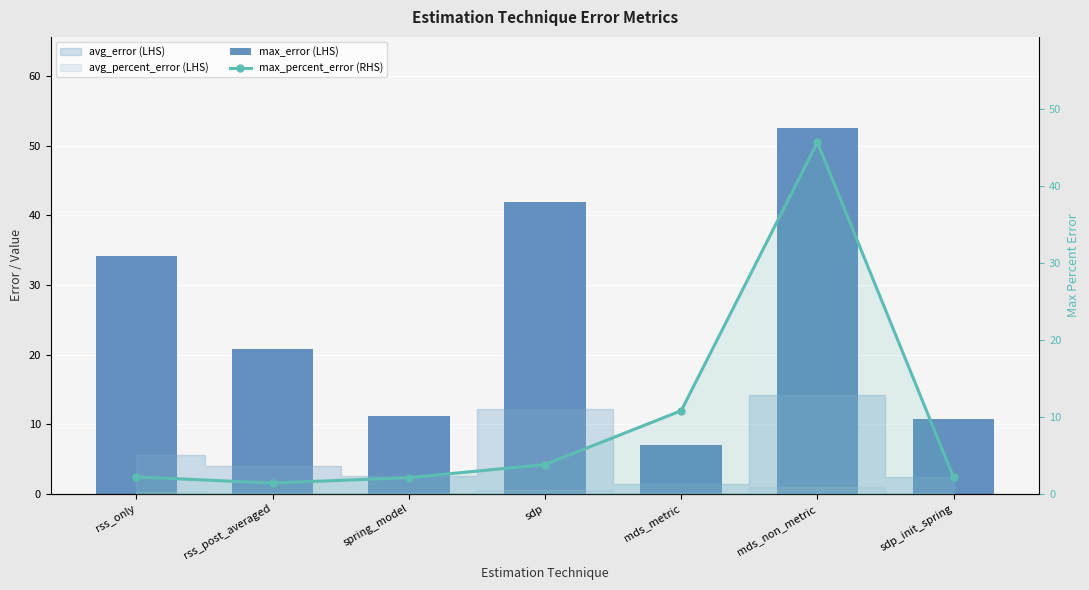

Which series changed the most between rss_only and sdp?

max_error (LHS)